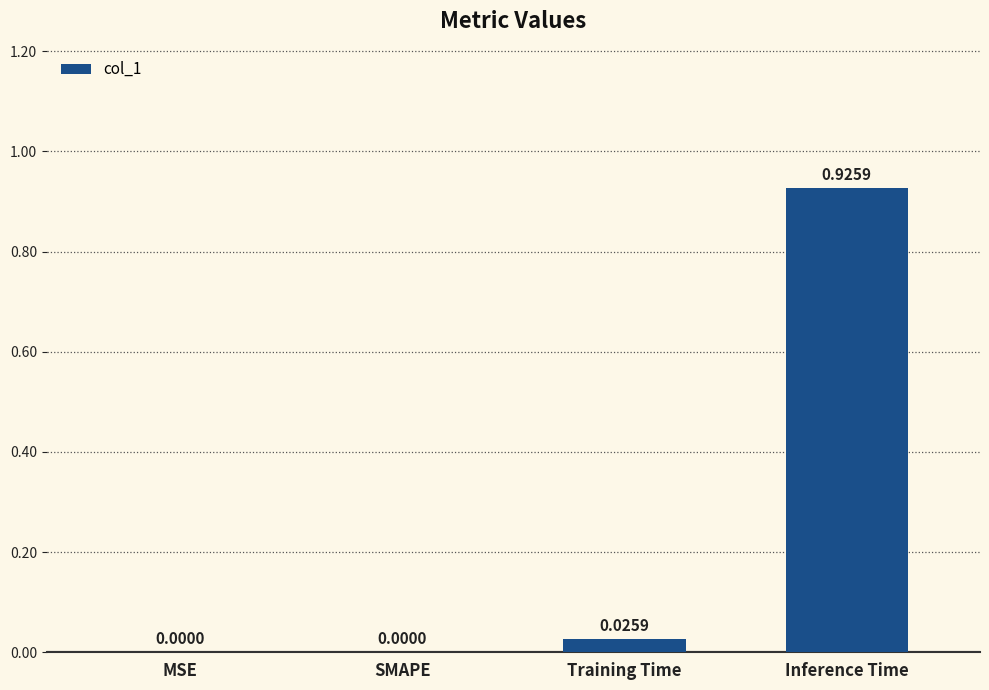

The chart shows a value of -0.3 at SMAPE. True or false?

False